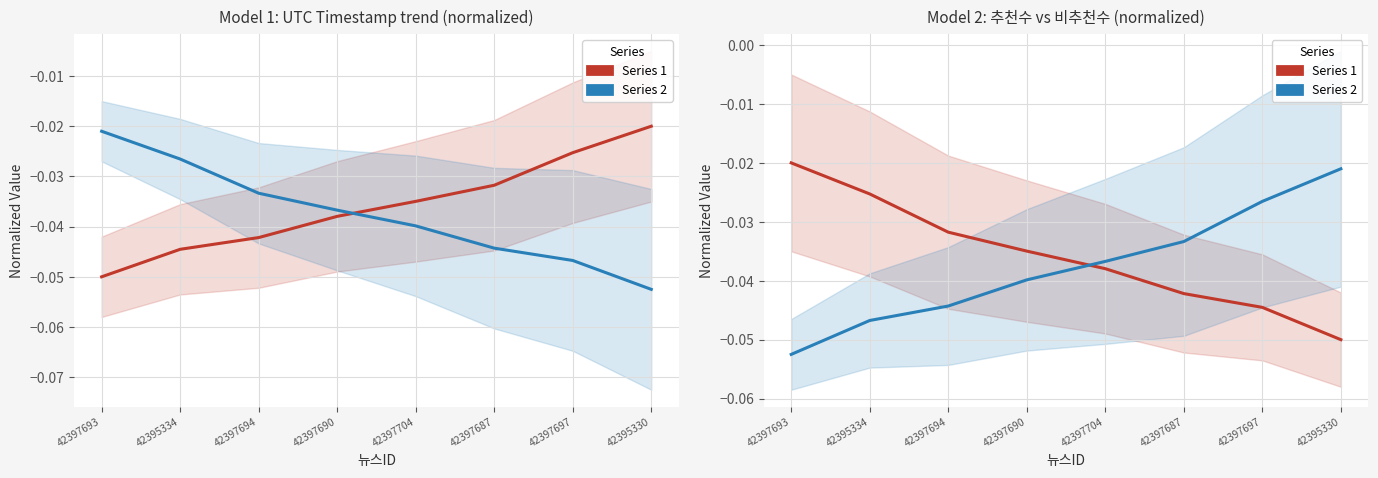

What is the label of the 4th point from the left?

42397690